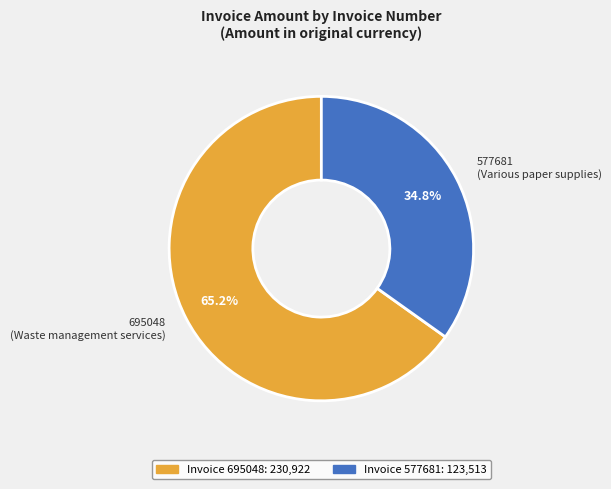

True or false: 695048 accounts for 65% of the total.

True